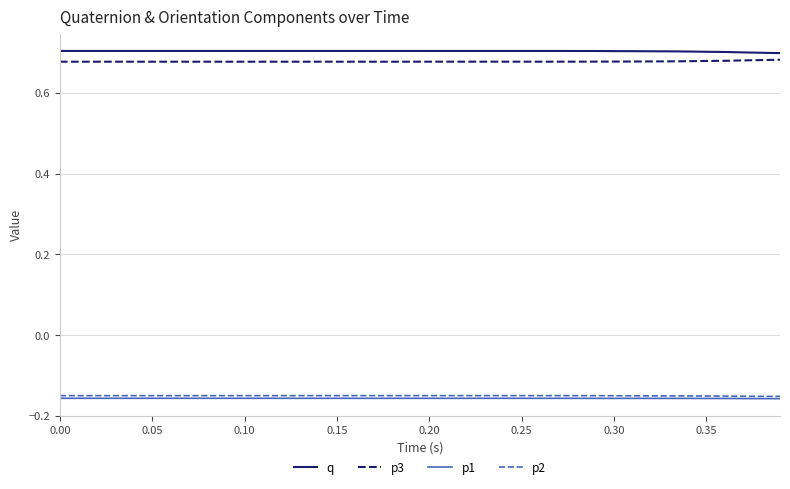

True or false: p2 and p3 intersect in this chart.

False